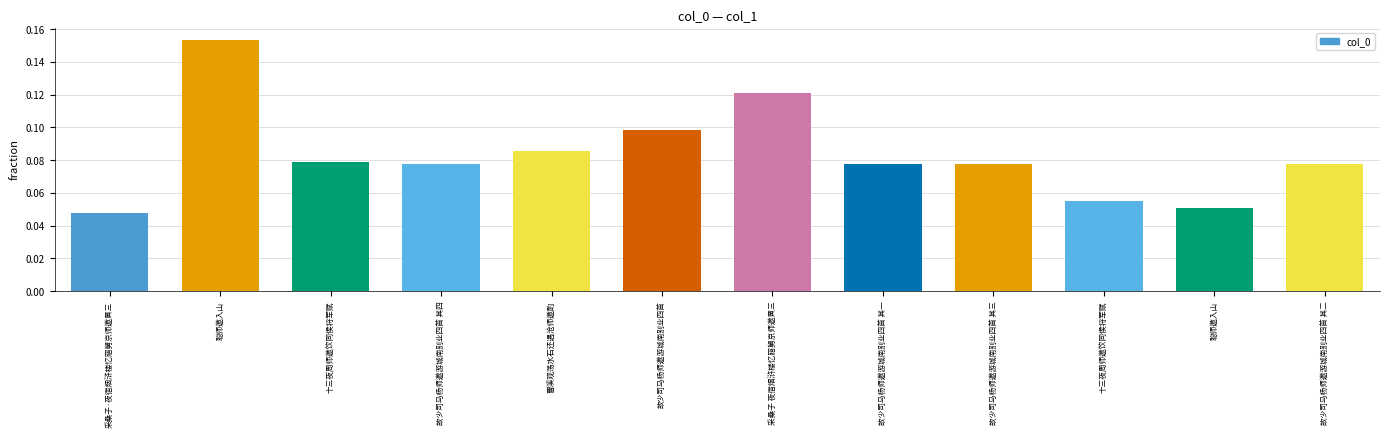

Which label corresponds to the smallest value in the chart?

采桑子·夜宿烟浒楼忆寤舅京师邀黄三